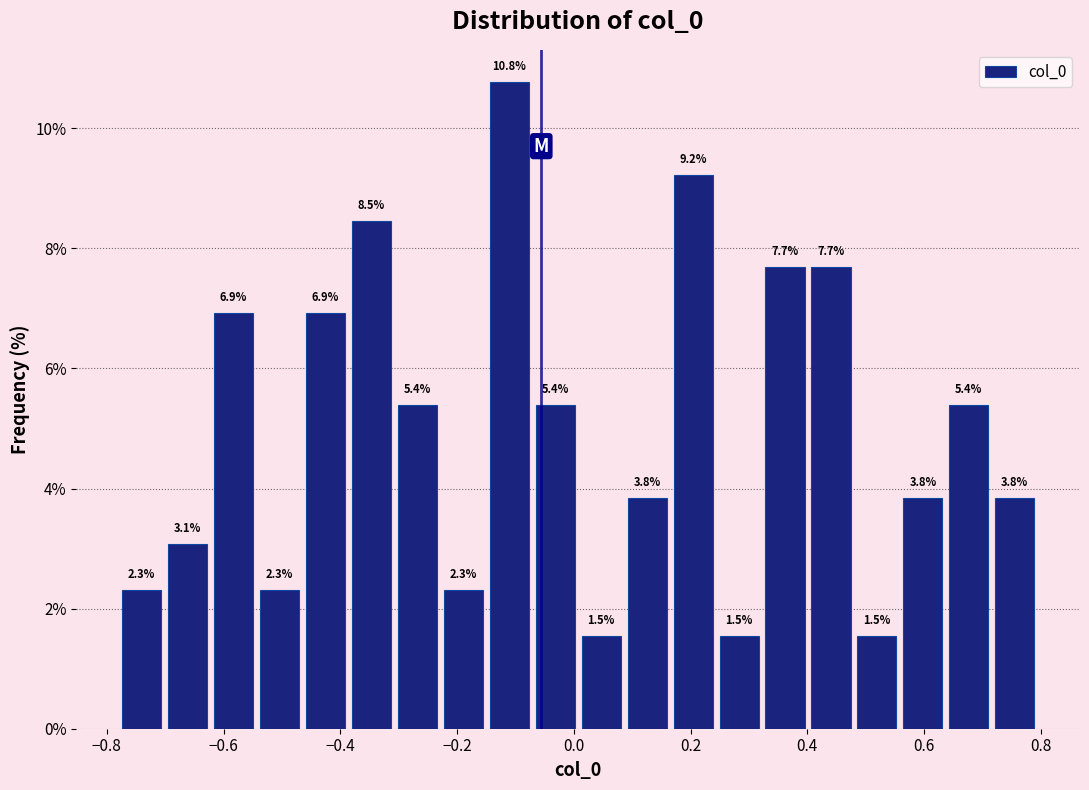

Read against the x-axis, roughly where is the centre of the tallest bar?

-0.12